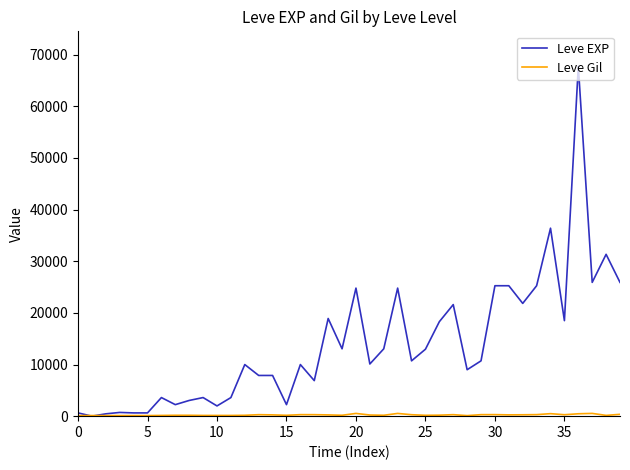

What is the minimum value for Leve EXP?

1